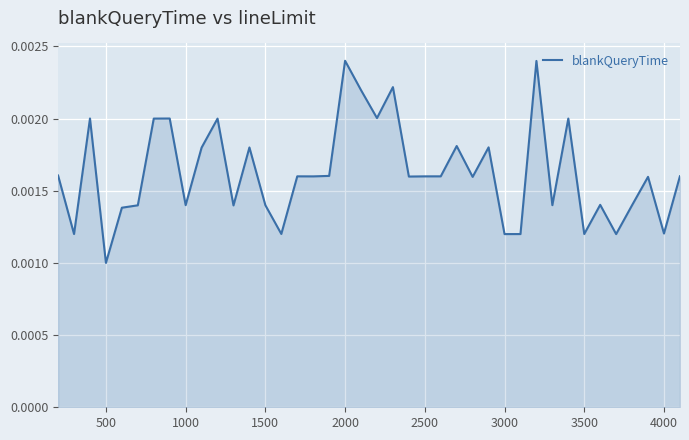

Does the chart display data point markers on the line(s)?

No